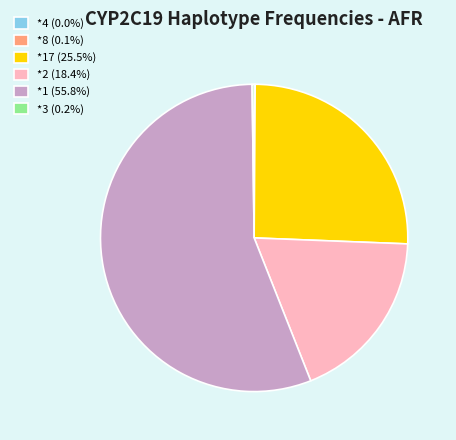

Is *1 (55.8%) the majority of the pie?

Yes